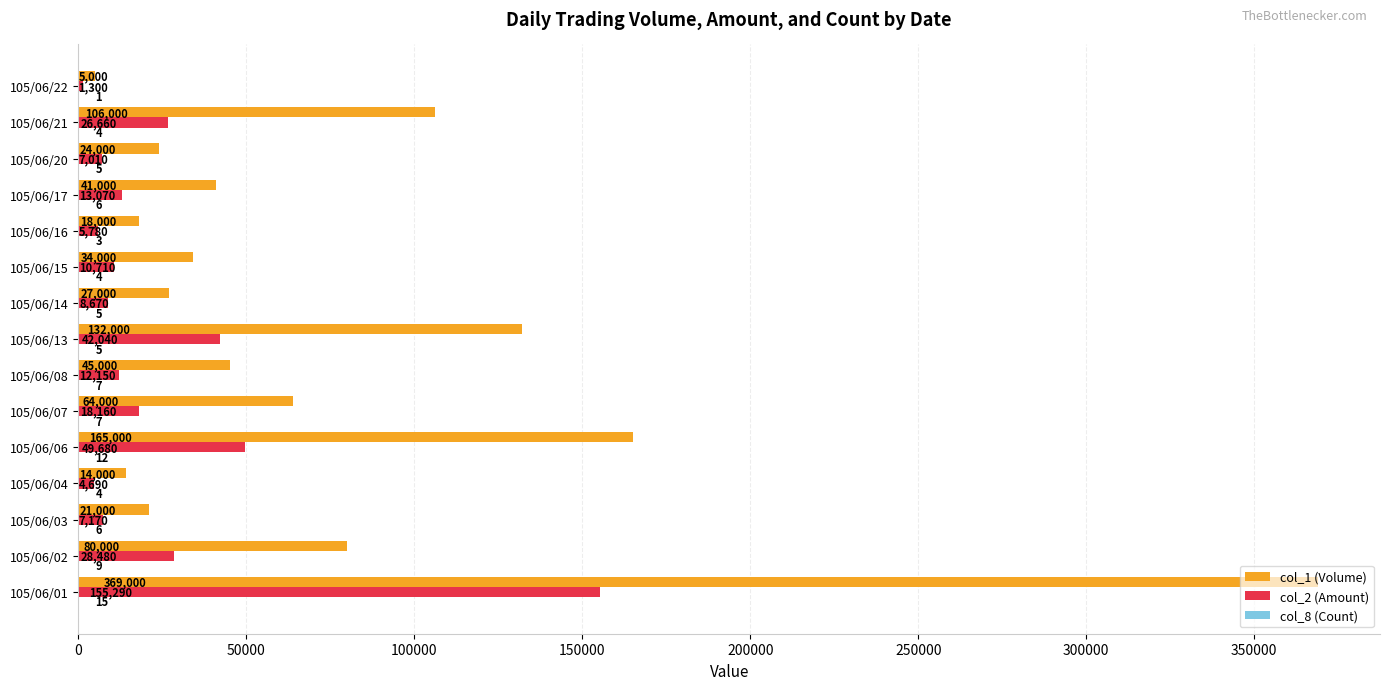

What is the sum of all col_1 (Volume) values?

1145000